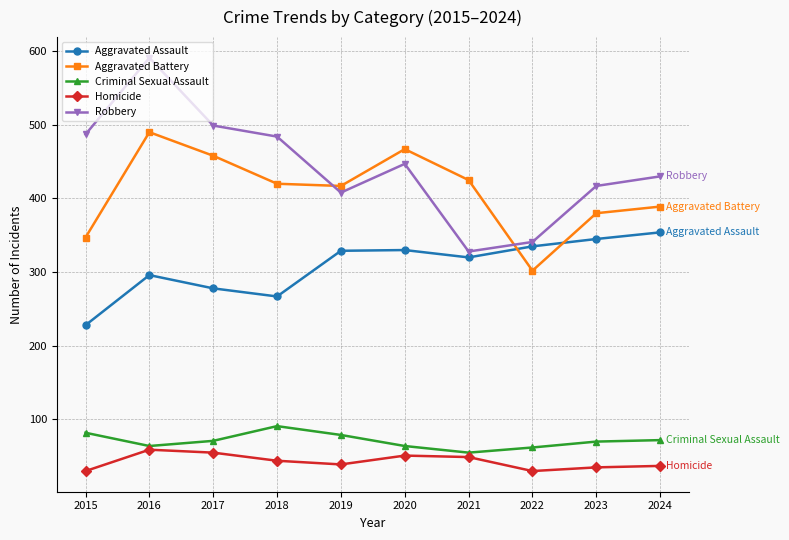

What is the difference between the maximum and minimum values in the Aggravated Battery series?

188